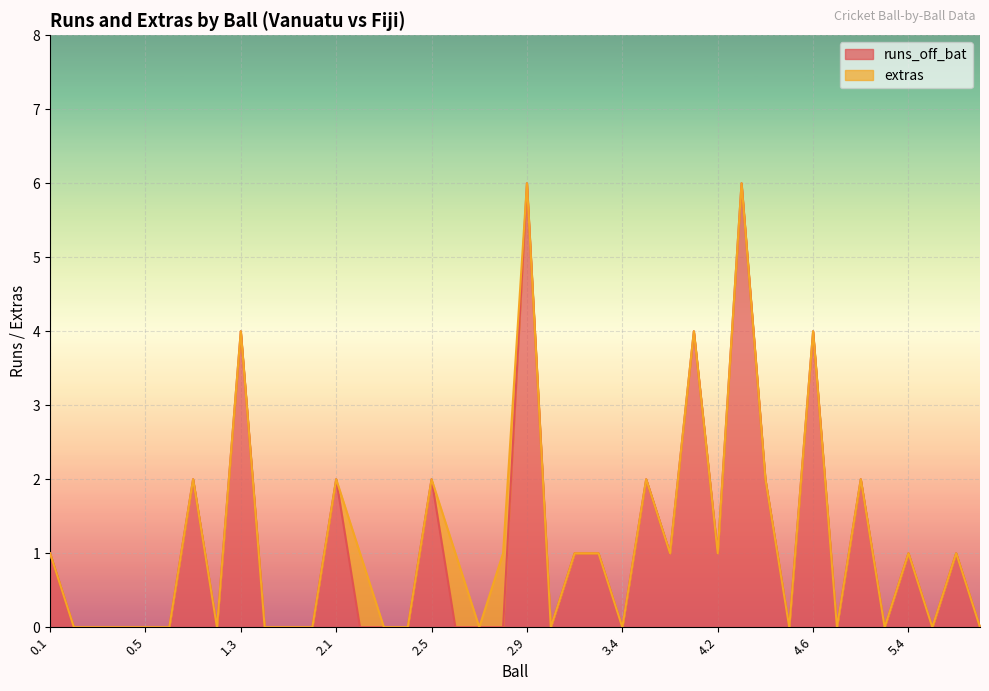

What is the label of the 12th point from the right?

4.2